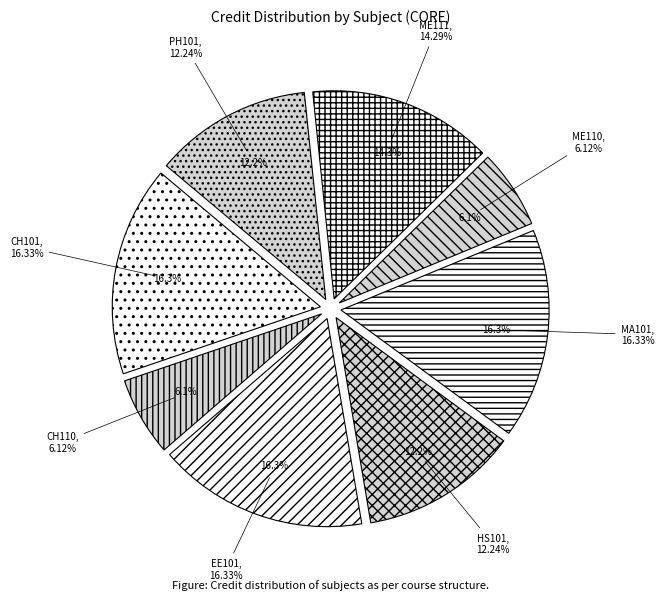

What is the change in value from Mathematics - I to Engineering Drawing?

-1